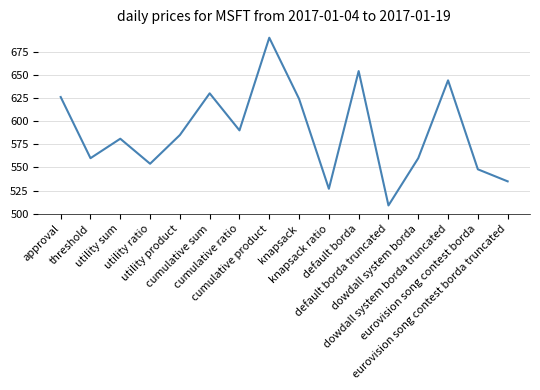

What position from the right is knapsack?

8